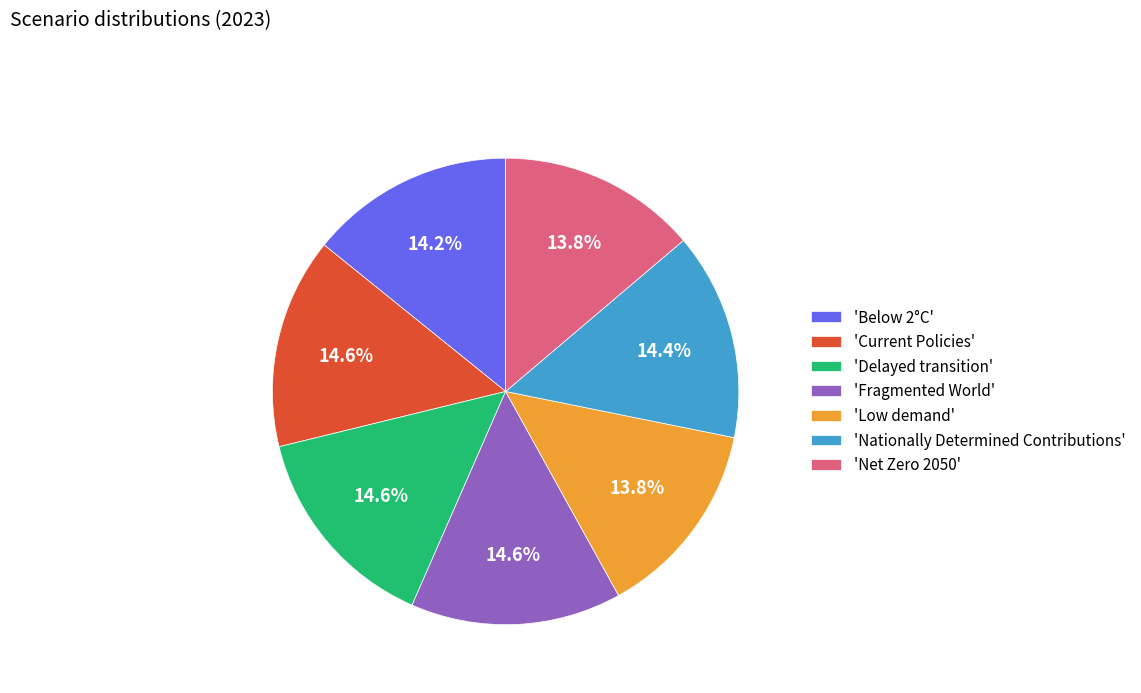

Is there a majority slice in this chart?

No